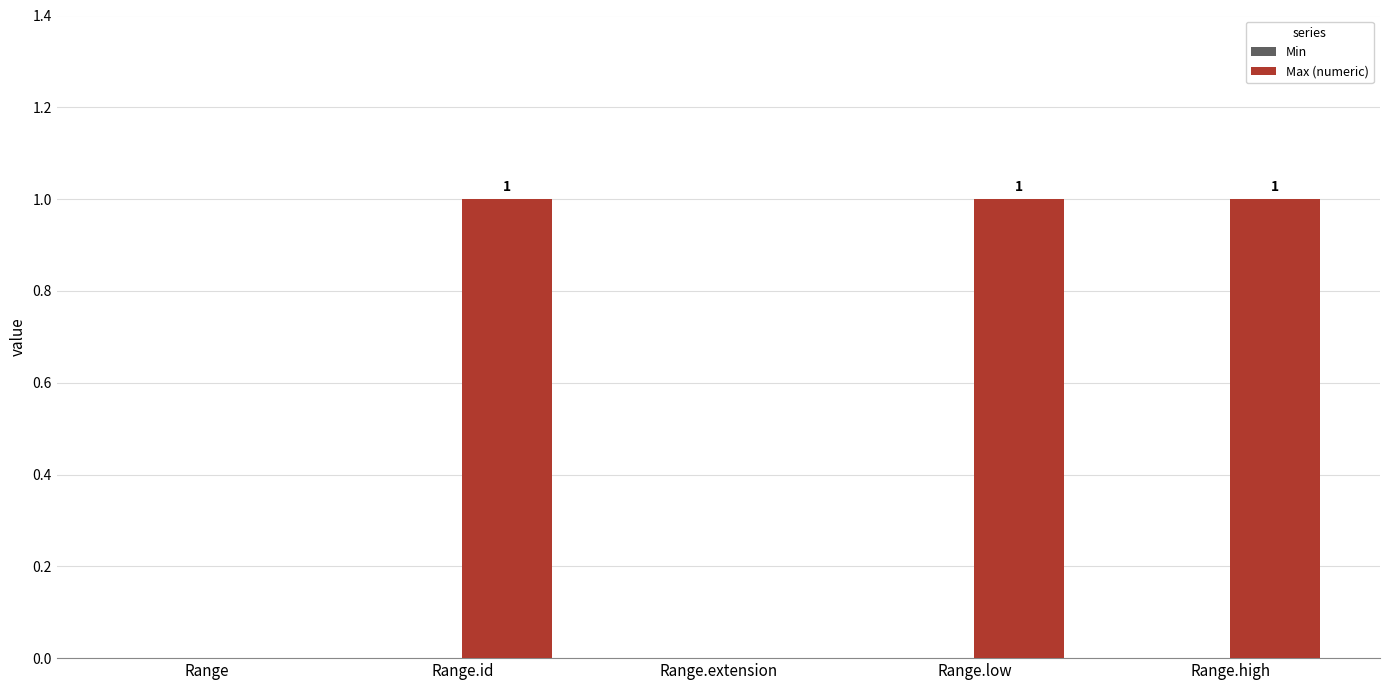

How many values are between 0 and 1?

5